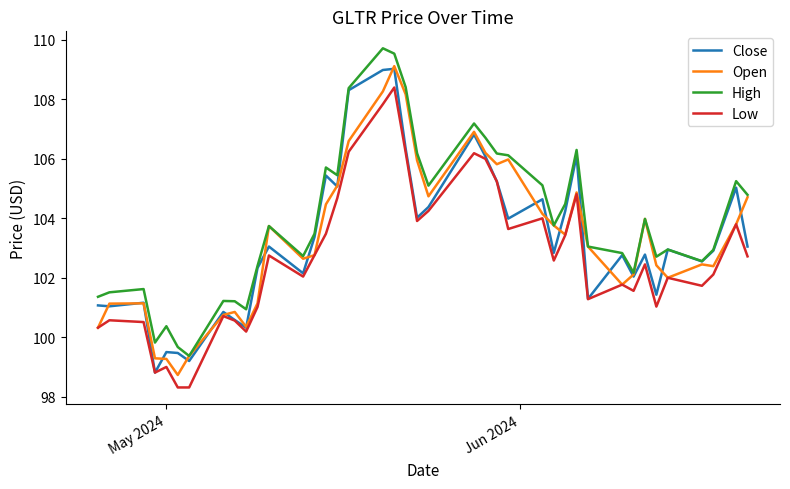

What is the highest value of the Open series?

109.1